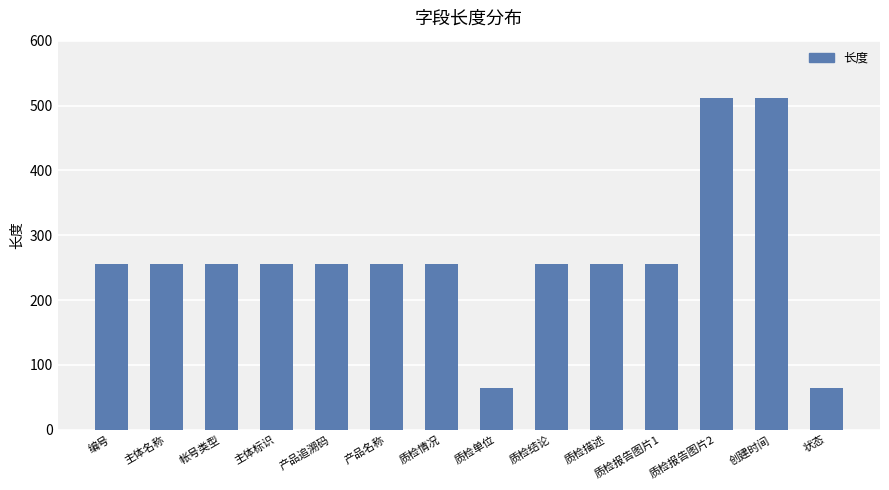

Reading left to right, transcribe all the data shown in this chart.

编号=256	主体名称=256	帐号类型=256	主体标识=256	产品追溯码=256	产品名称=256	质检情况=256	质检单位=64	质检结论=256	质检描述=256	质检报告图片1=256	质检报告图片2=512	创建时间=512	状态=64